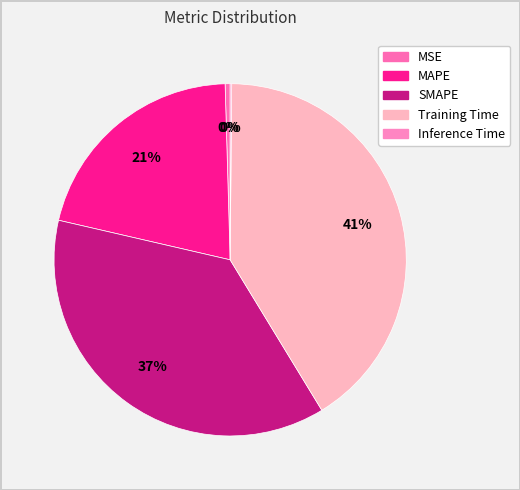

Is there any slice that represents more than half of the pie?

No